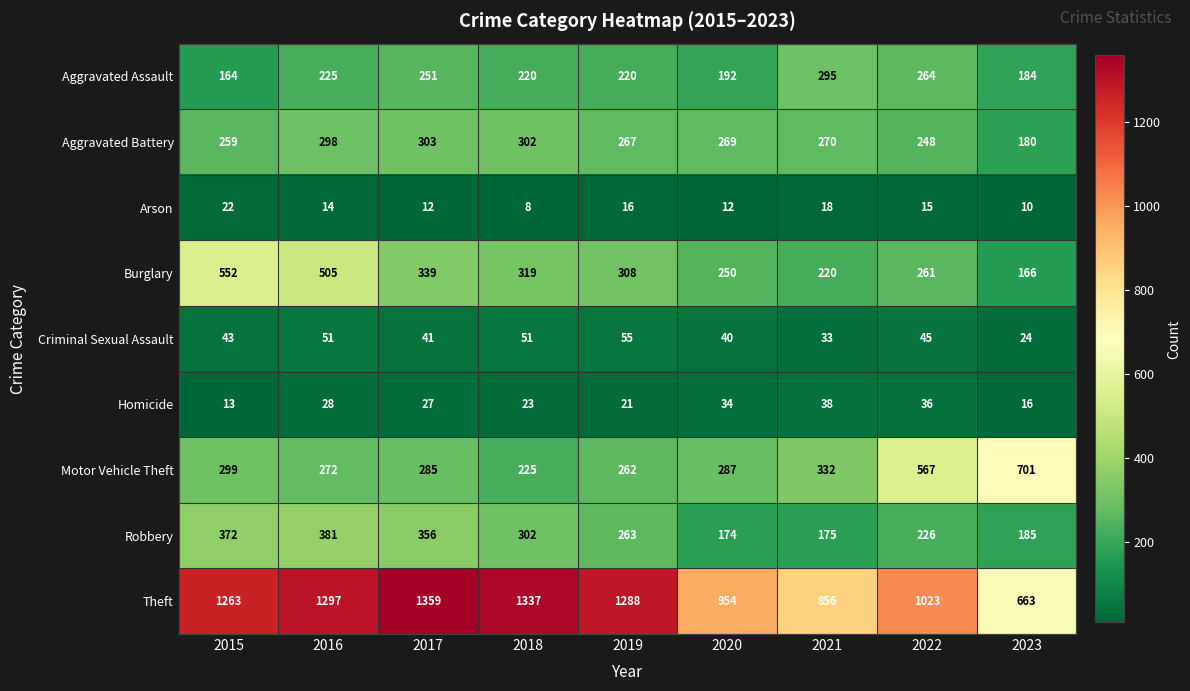

Between 2018 and 2021, which series saw the biggest shift?

Theft